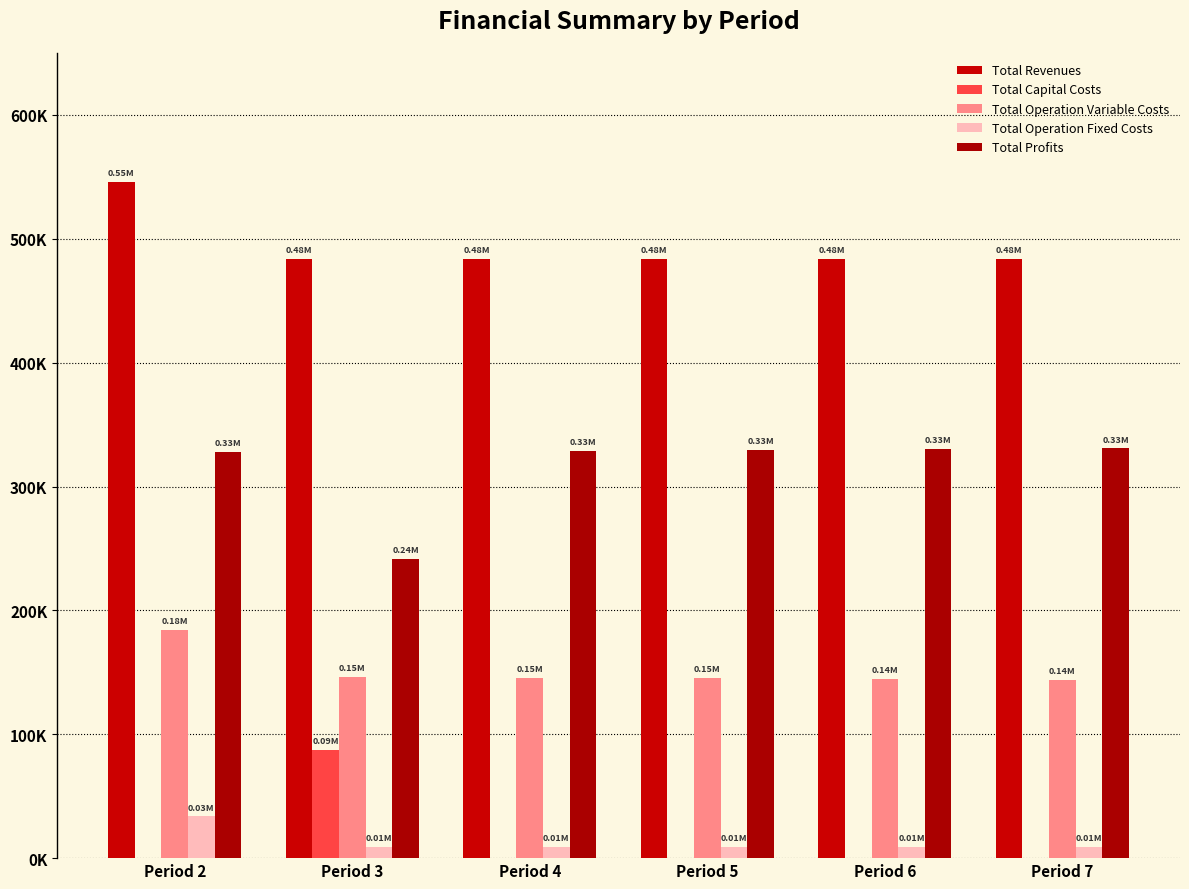

Are the bars grouped side by side (vs. stacked)?

Yes